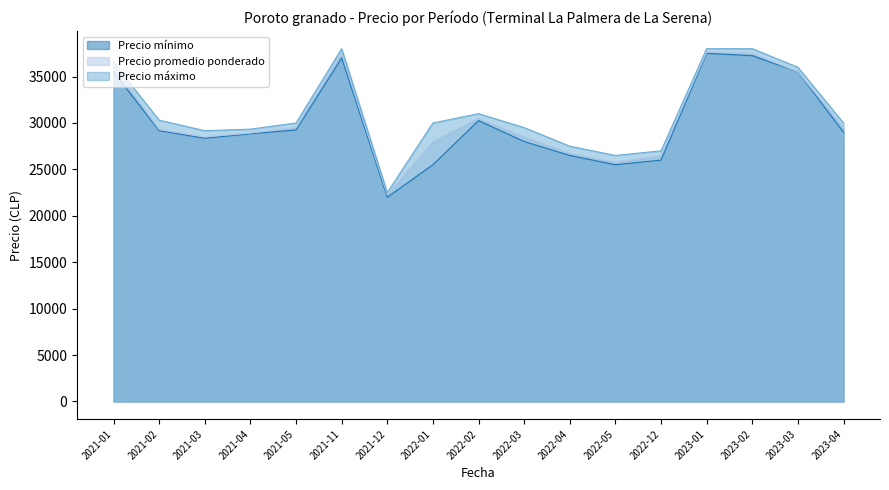

Is the value of Precio promedio ponderado at 2021-03 greater than the value of Precio mínimo at 2021-11?

No